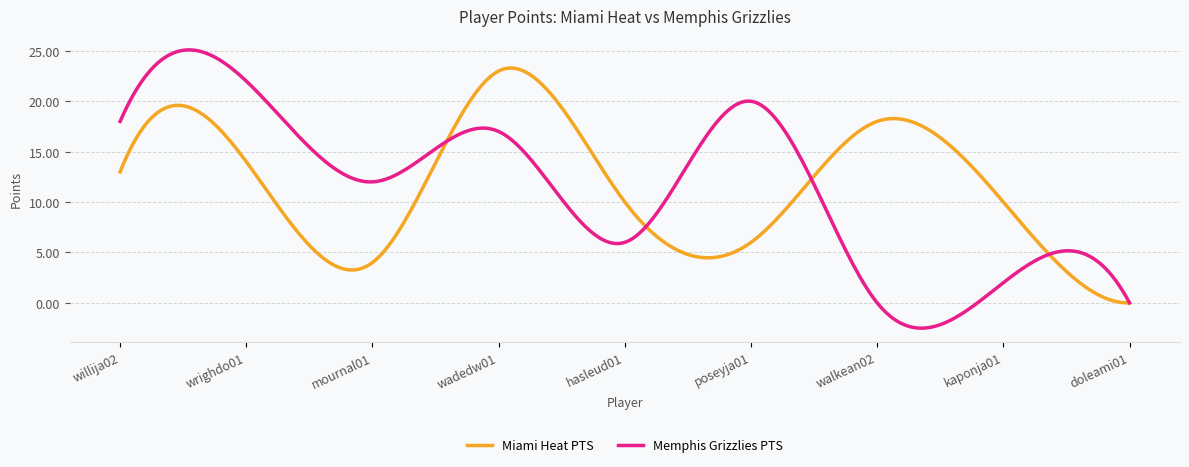

Which series has the widest spread of values?

Memphis Grizzlies PTS